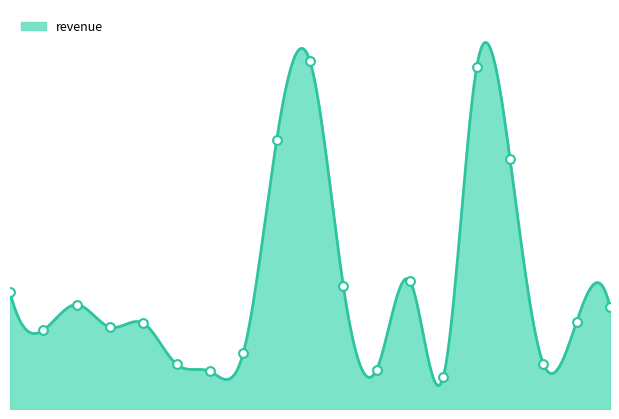

What is the change in value from 126 to 138?

-1333.6